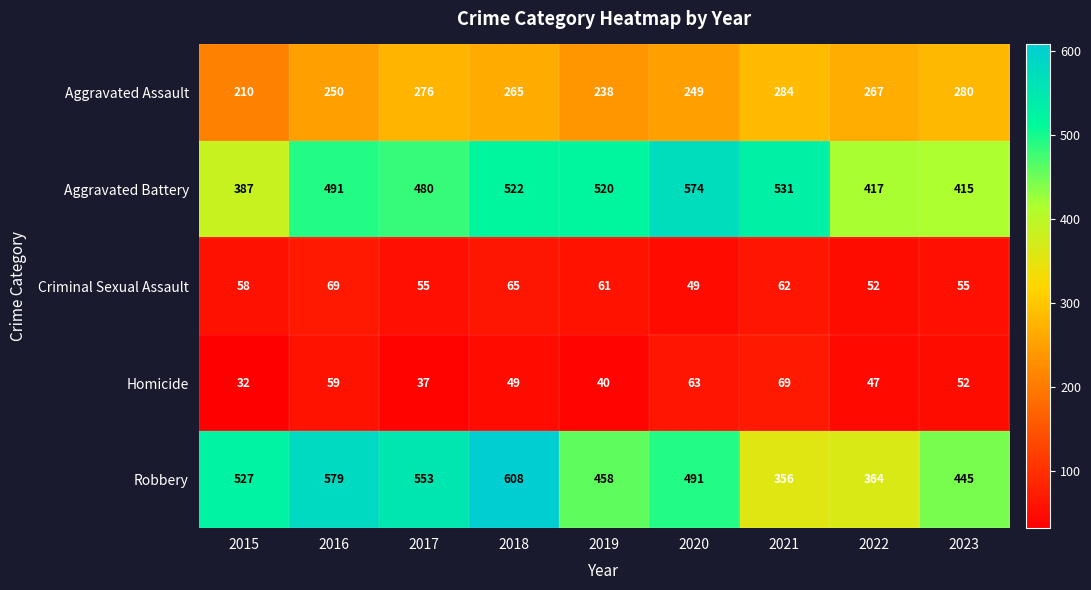

Which category has the highest value across all series?

2018